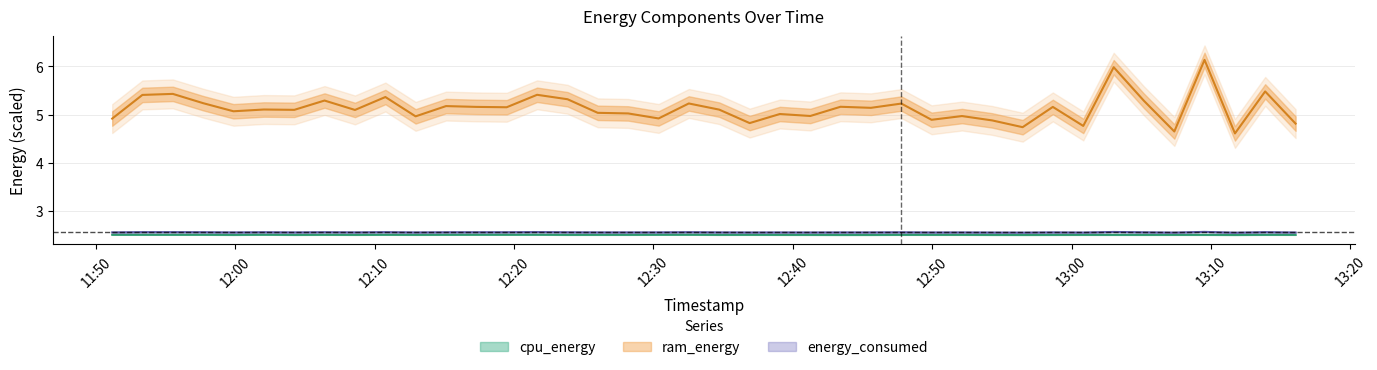

How many lines are shown in the chart?

3